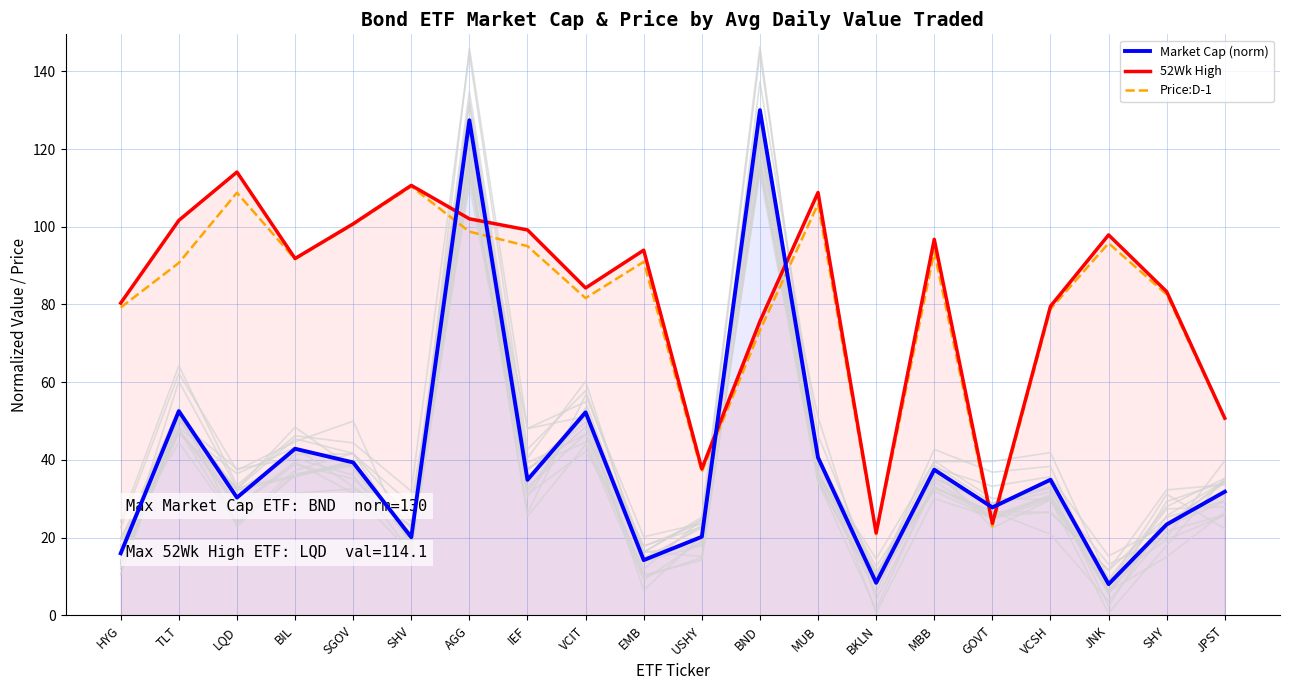

True or false: Price:D-1 has more than 0 interior local peaks.

True